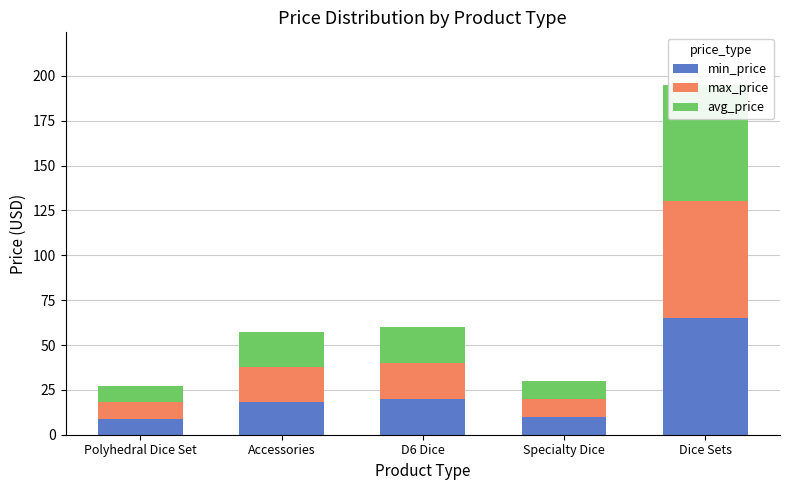

The value of avg_price at Specialty Dice is 17.2. True or false?

False